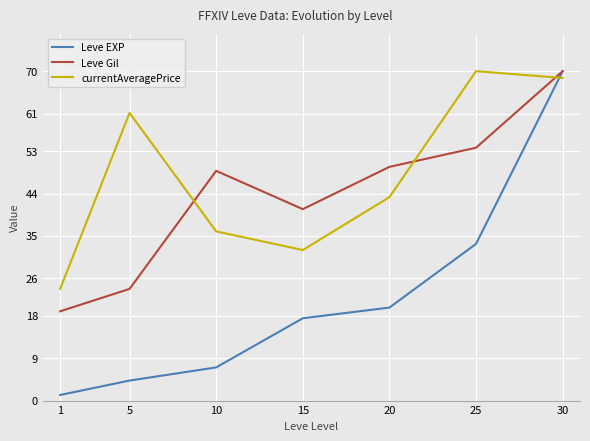

Which series has the largest total across all categories?

currentAveragePrice